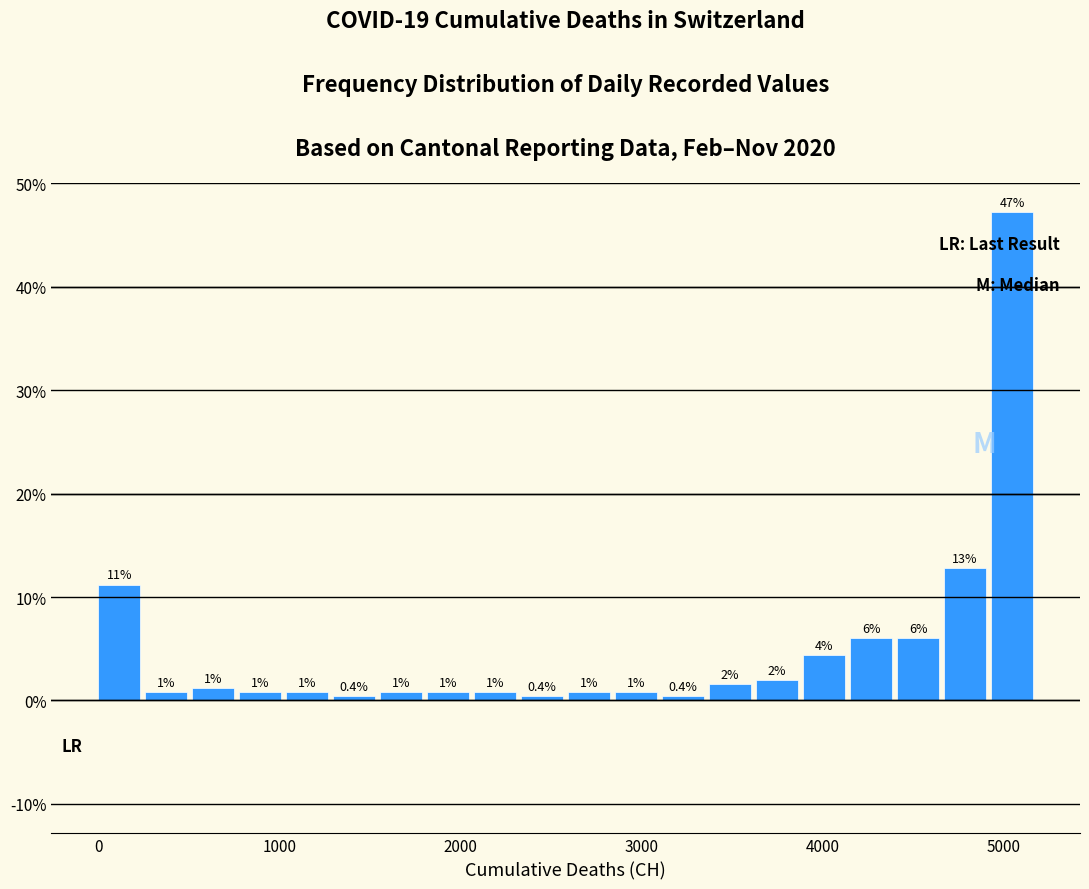

Around what value on the x-axis is the tallest bar? Give the approximate position of its centre, as read against the axis.

5000